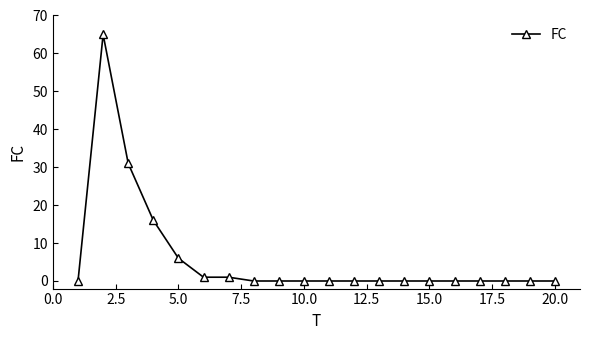

What is the maximum value shown in the chart?

65